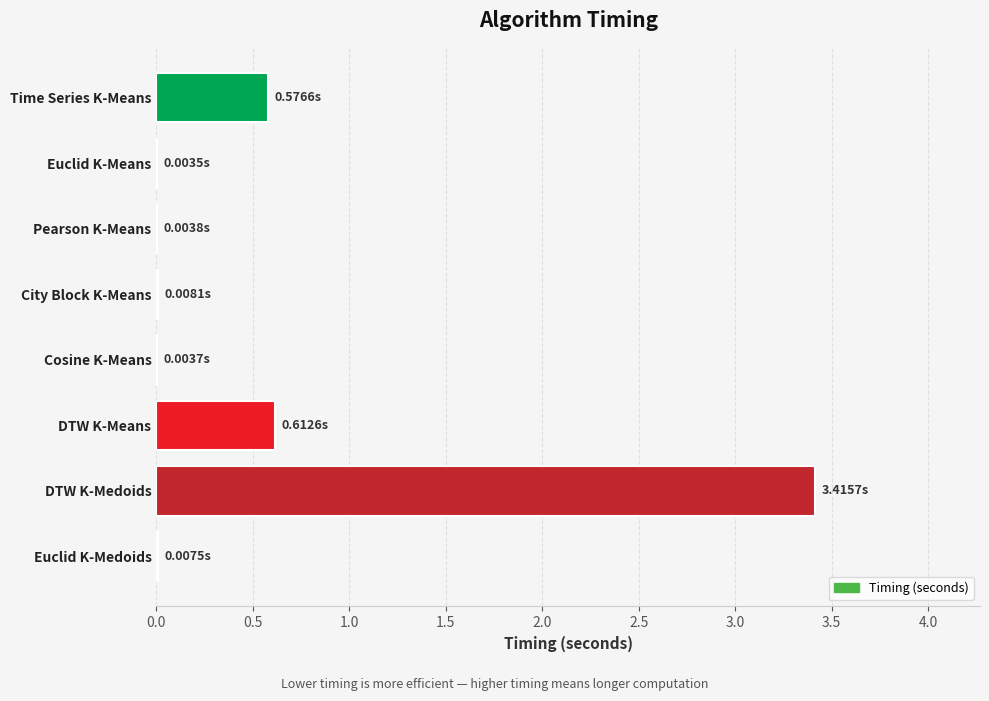

What is the sum of all values?

4.6